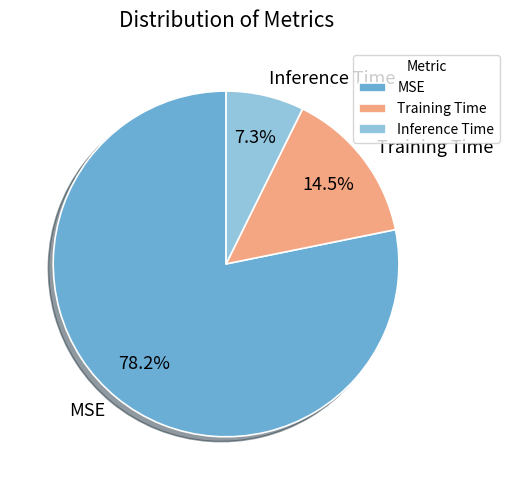

Which has a higher value, Inference Time or MSE?

MSE